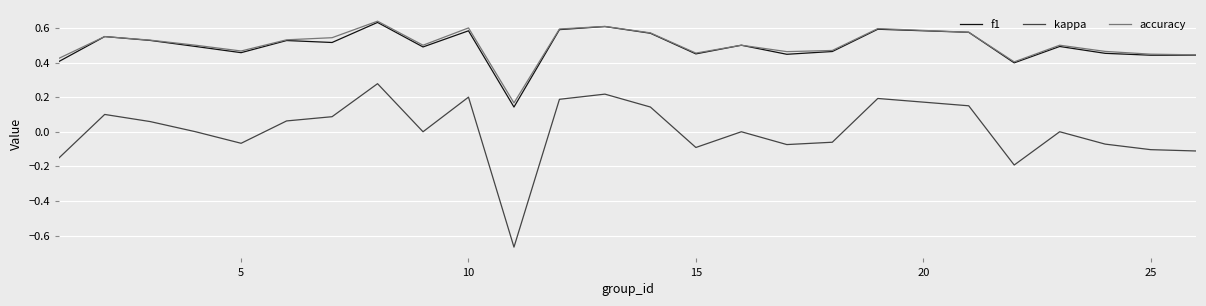

True or false: kappa and accuracy cross at least once.

False